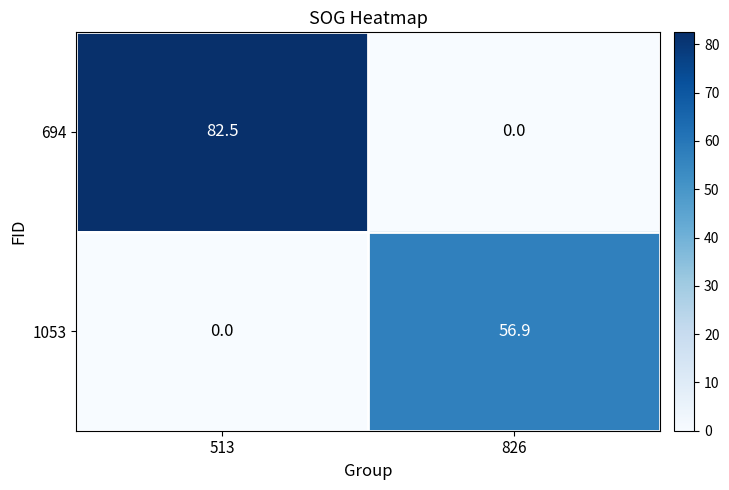

Where is 694 nearest to the value 41?

826